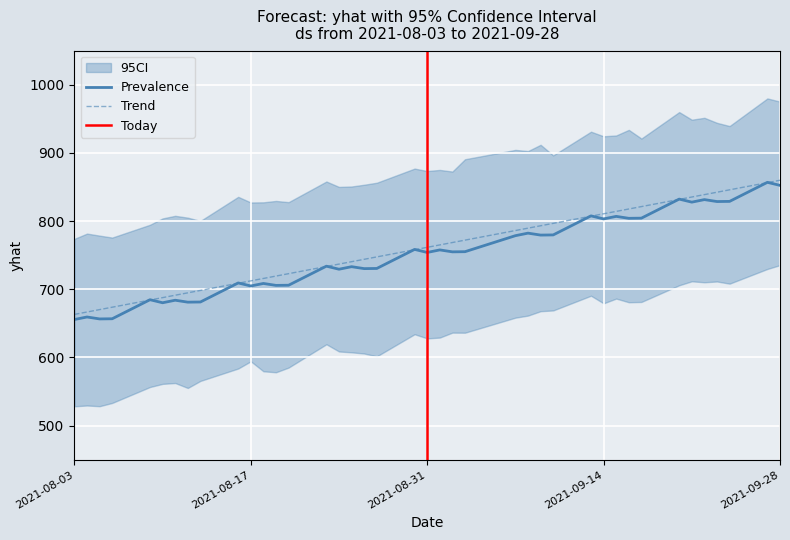

The Prevalence series shows 1428.9 at 2021-09-28. True or false?

False